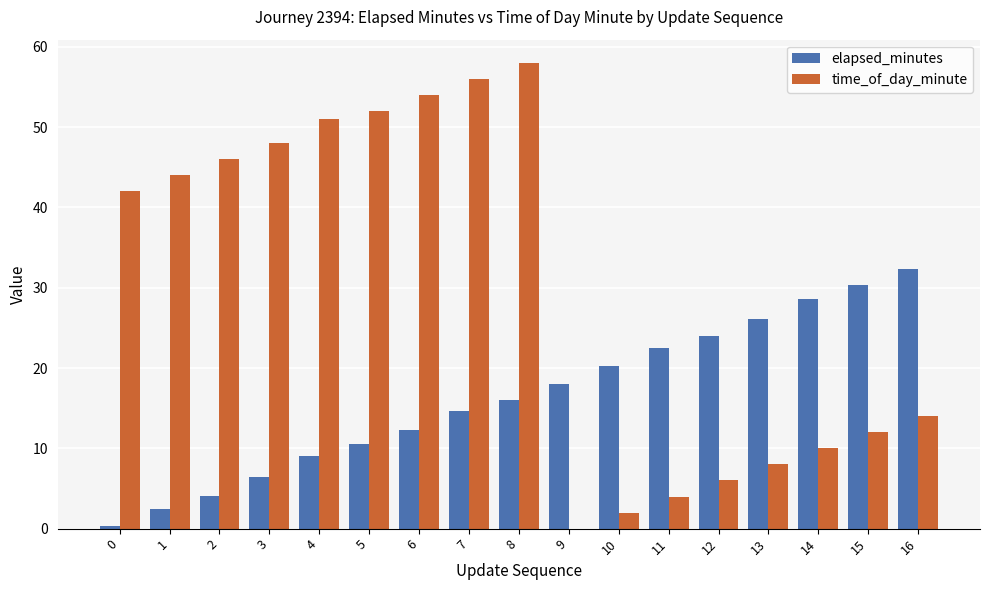

Count the number of data series in this chart.

2